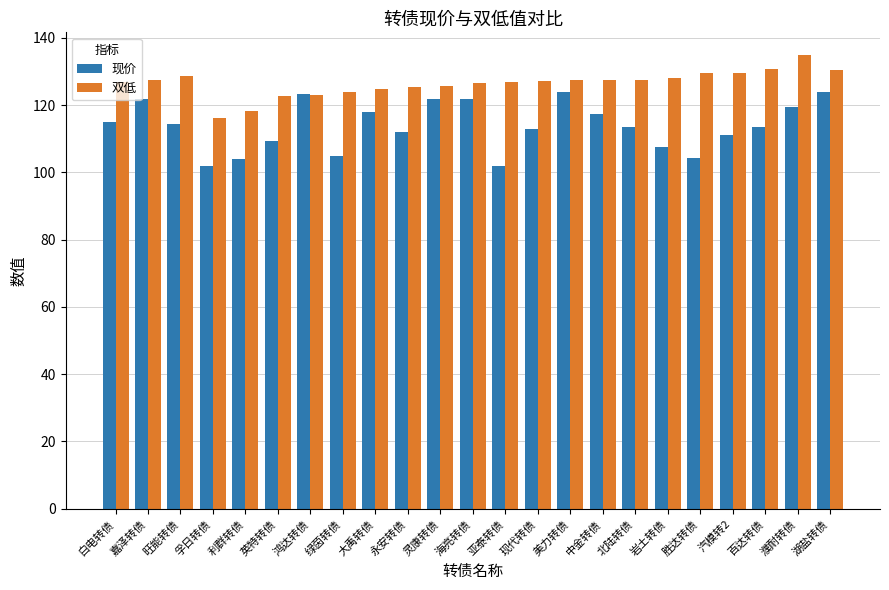

Read the 现价 value at 白电转债.

115.0